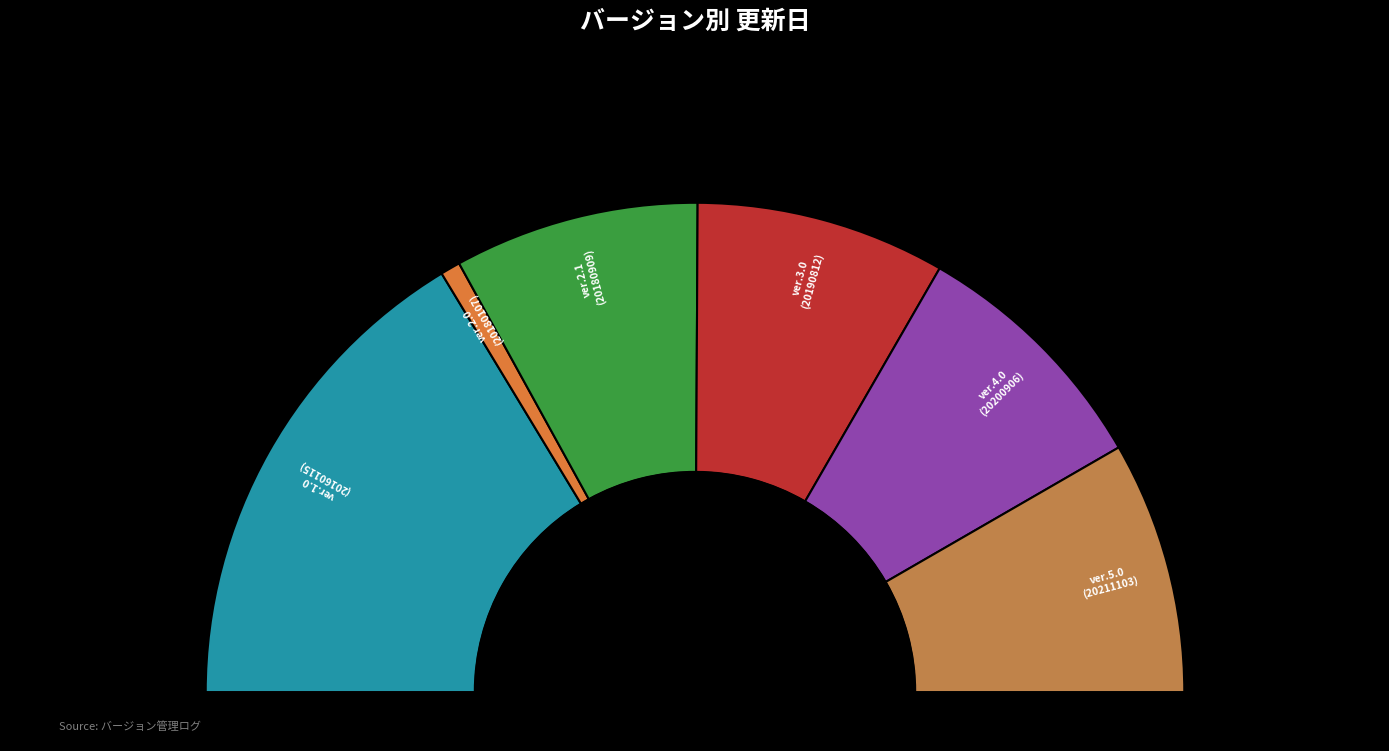

The ver.5.0 slice represents 26% of the pie. True or false?

False